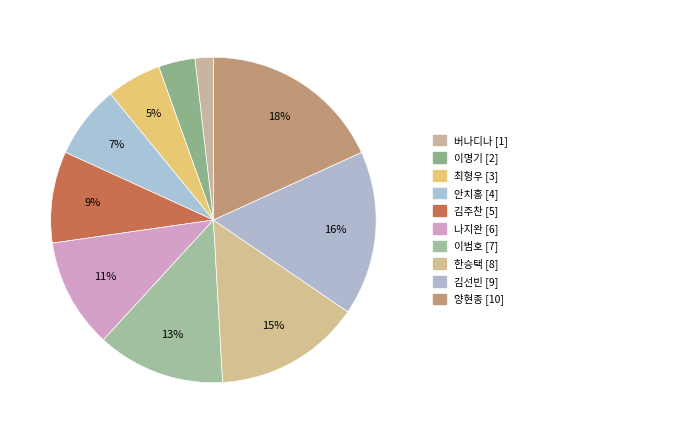

Is there any slice that represents more than half of the pie?

No